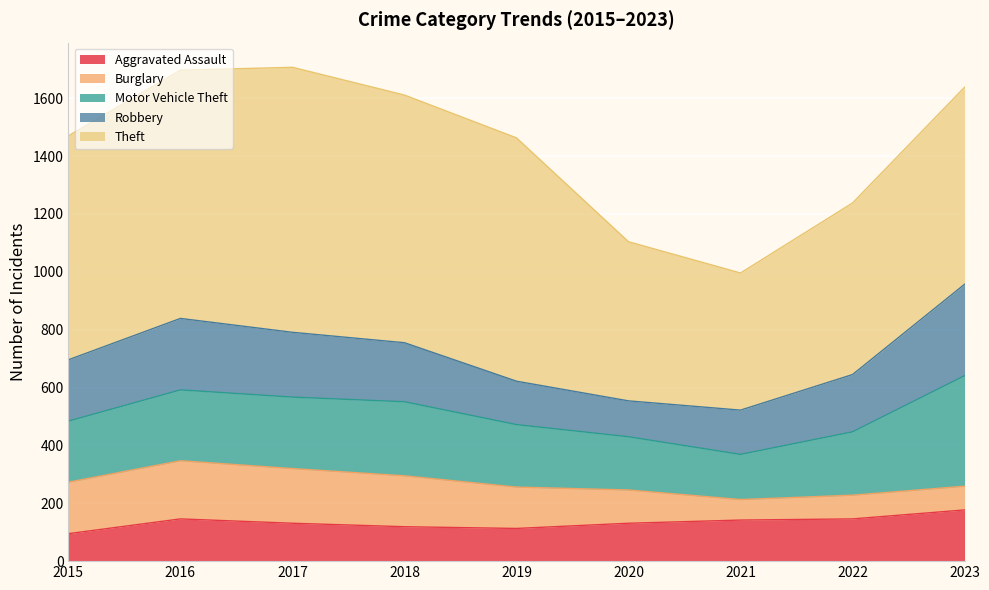

Reading right to left, extract all data points from this chart.

Aggravated Assault: 177	146	142	131	113	119	131	146	95
Burglary: 82	82	71	115	143	176	189	201	178
Motor Vehicle Theft: 382	219	156	184	216	256	247	245	211
Robbery: 316	198	153	124	150	204	224	247	212
Theft: 681	593	474	550	841	856	916	858	774